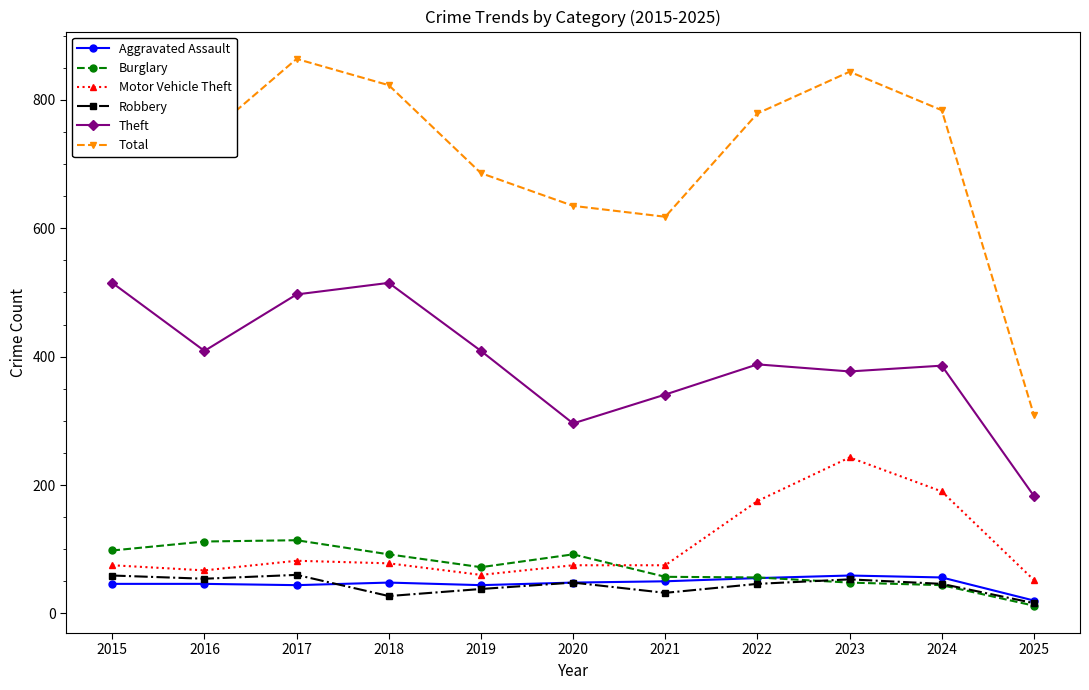

Where is Total nearest to the value 586?

2021